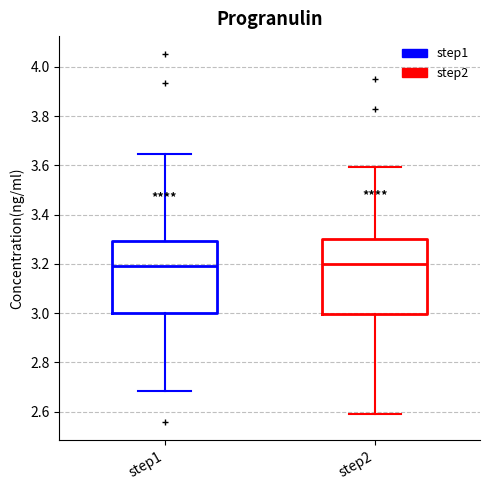

Reading left to right, read every box against the y-axis: the position of its median line, the range the box covers, and the ends of its whiskers. The values are not printed on the chart, so give them approximately, as read against the axis.

step1: median 3.20, box 3.00 to 3.30, whiskers 2.68 to 3.64
step2: median 3.20, box 3.00 to 3.30, whiskers 2.60 to 3.60